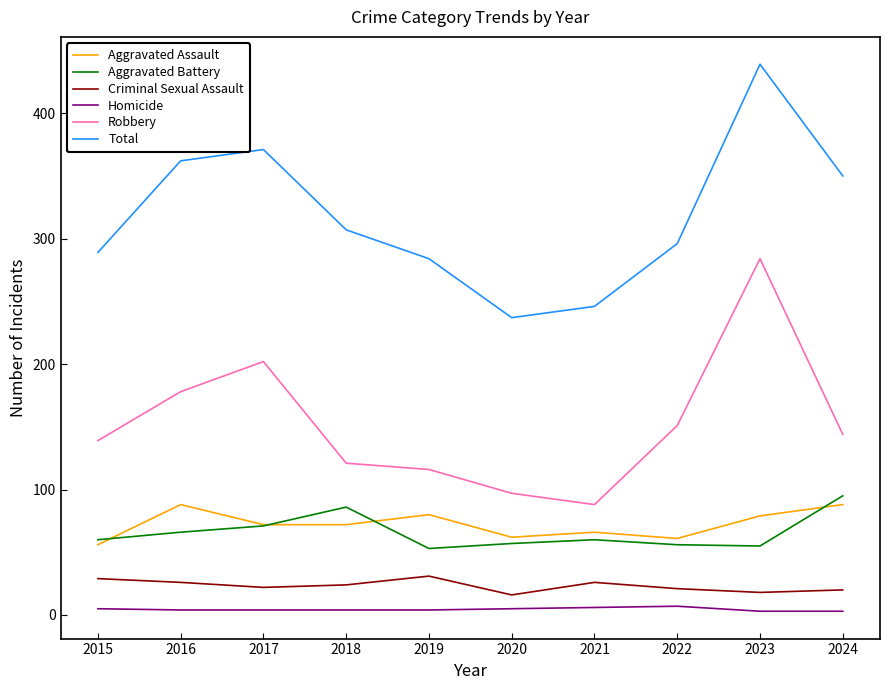

What is the difference between the second highest and second lowest values in the Aggravated Battery series?

31